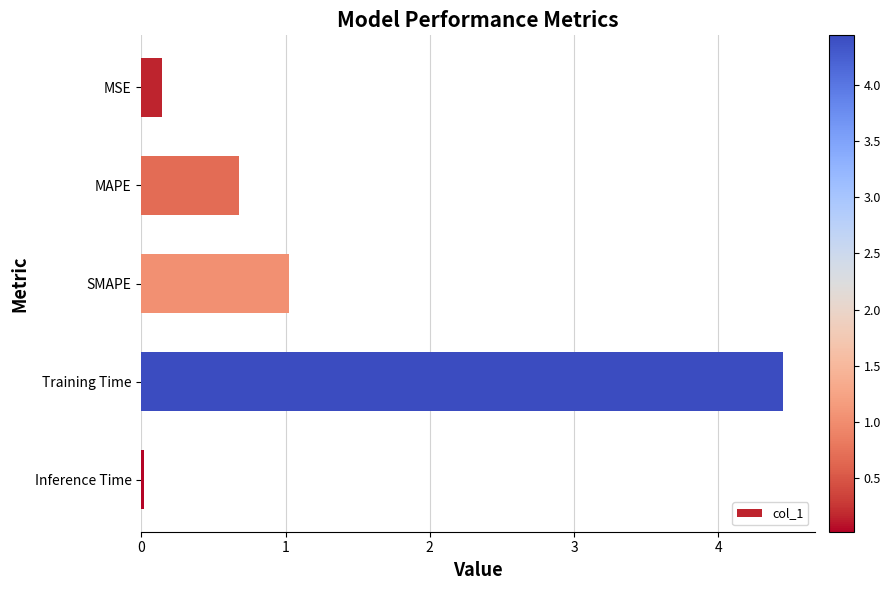

List the labels in order of value, largest first.

Training Time, SMAPE, MAPE, MSE, Inference Time